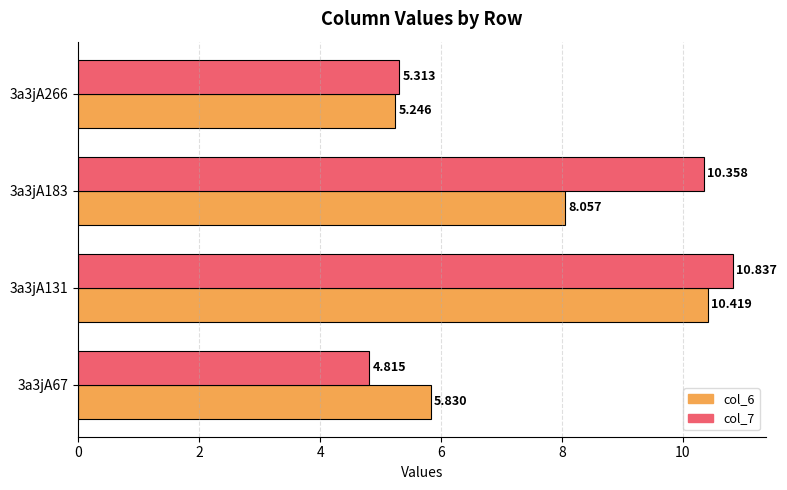

Is the value of col_7 at 3a3jA131 greater than the value of col_6 at 3a3jA67?

Yes